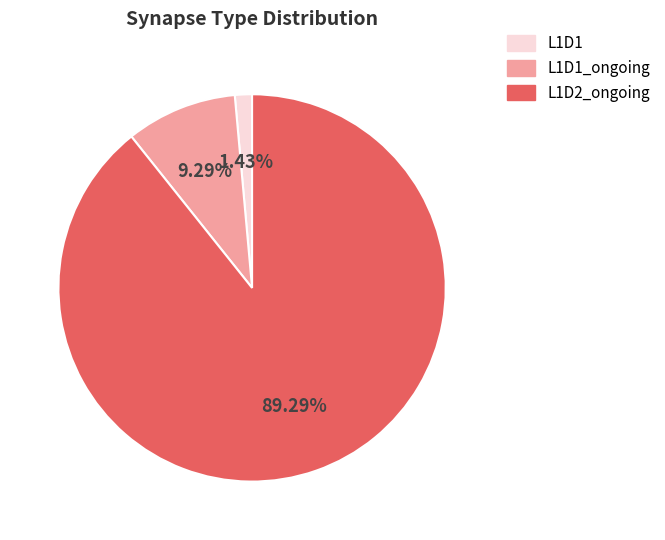

Is there a majority slice in this chart?

Yes